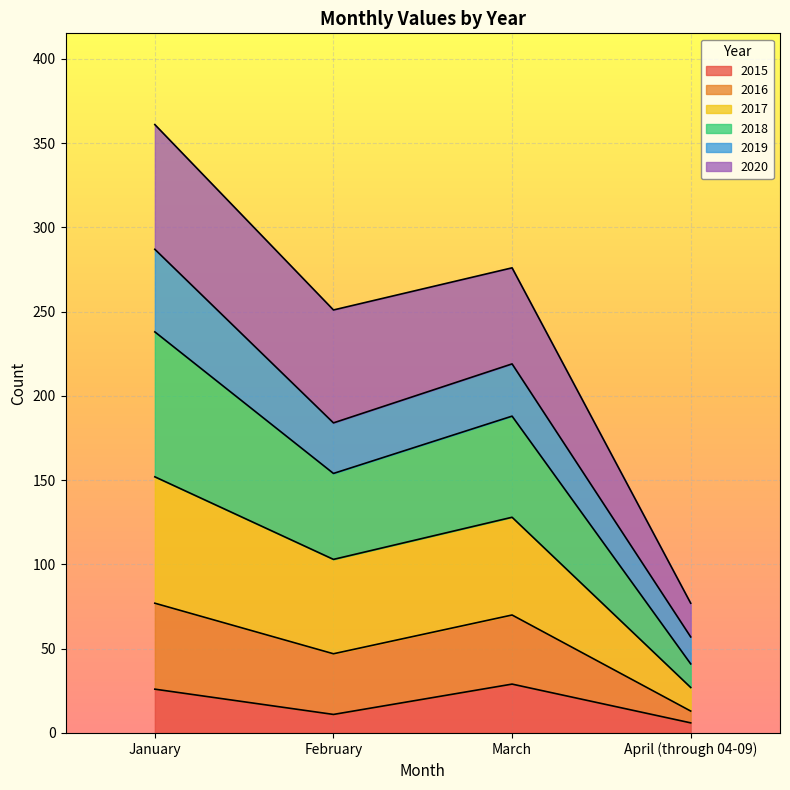

How many interior local peaks does the 2017 series have?

1